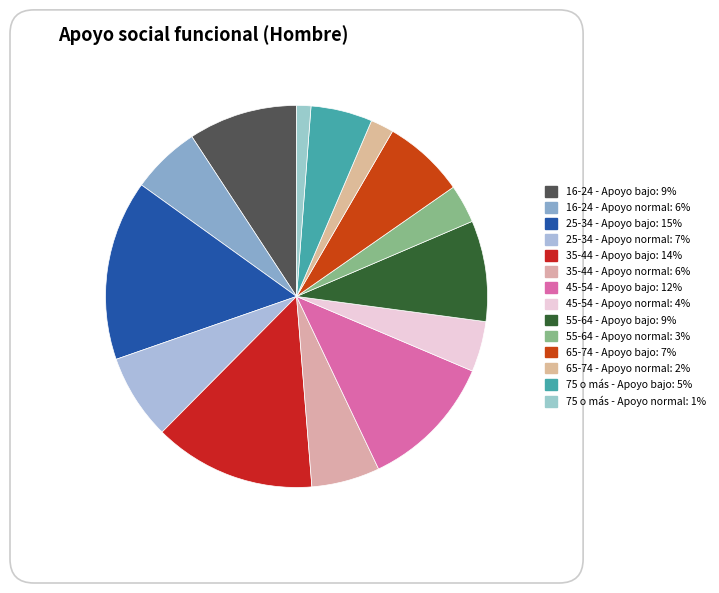

Count the number of slices in the pie.

14